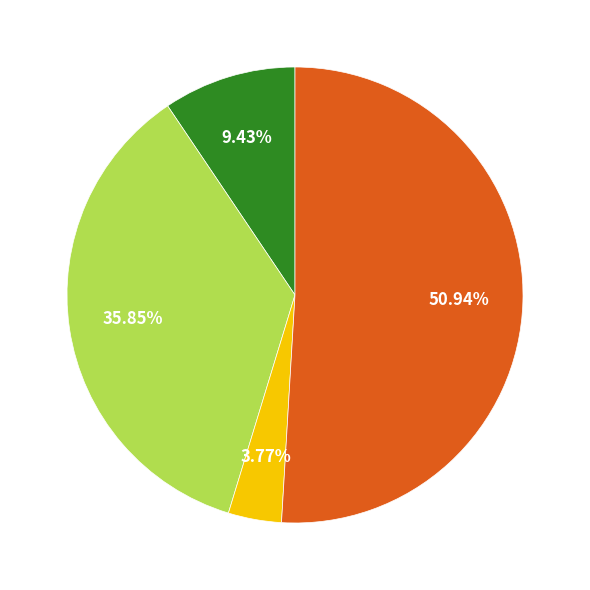

Is there a majority slice in this chart?

Yes